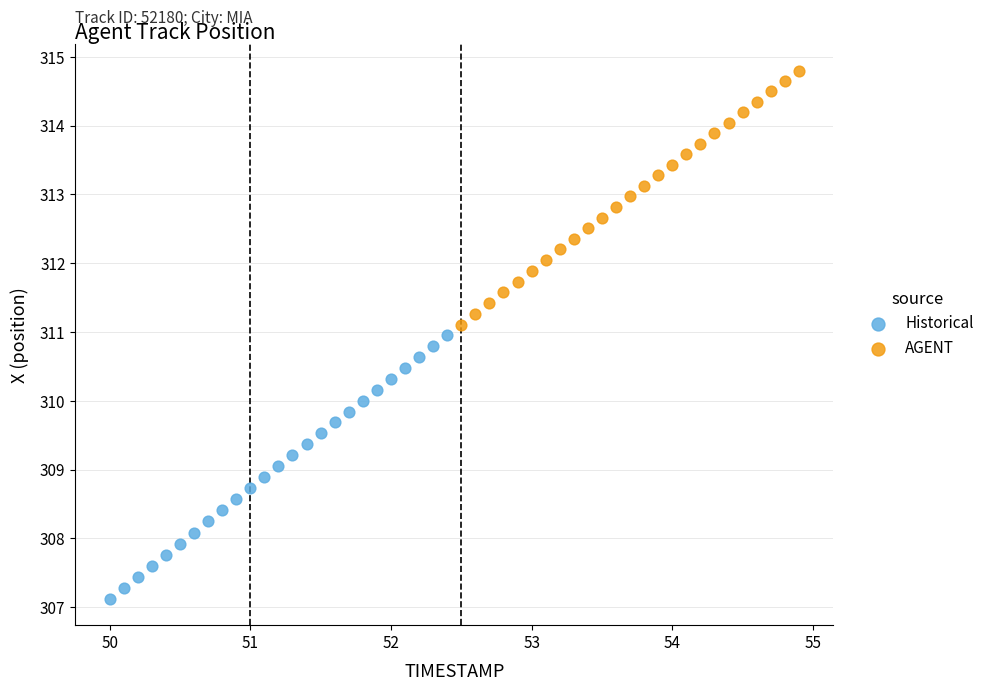

What are all the series names shown in the legend?

Historical, AGENT